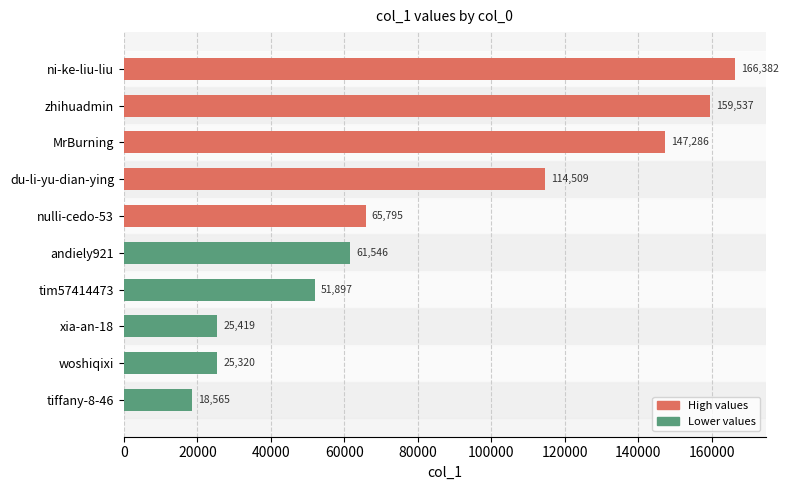

What is the sum of all values?

836256